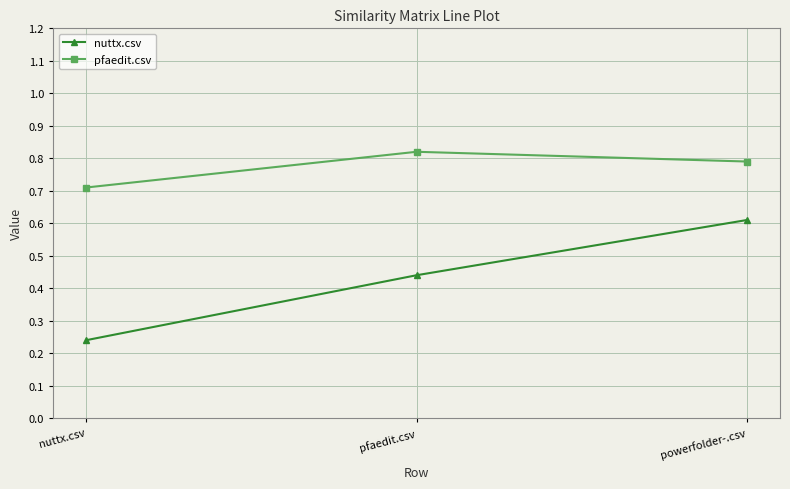

What is the total value across all series at pfaedit.csv?

1.3